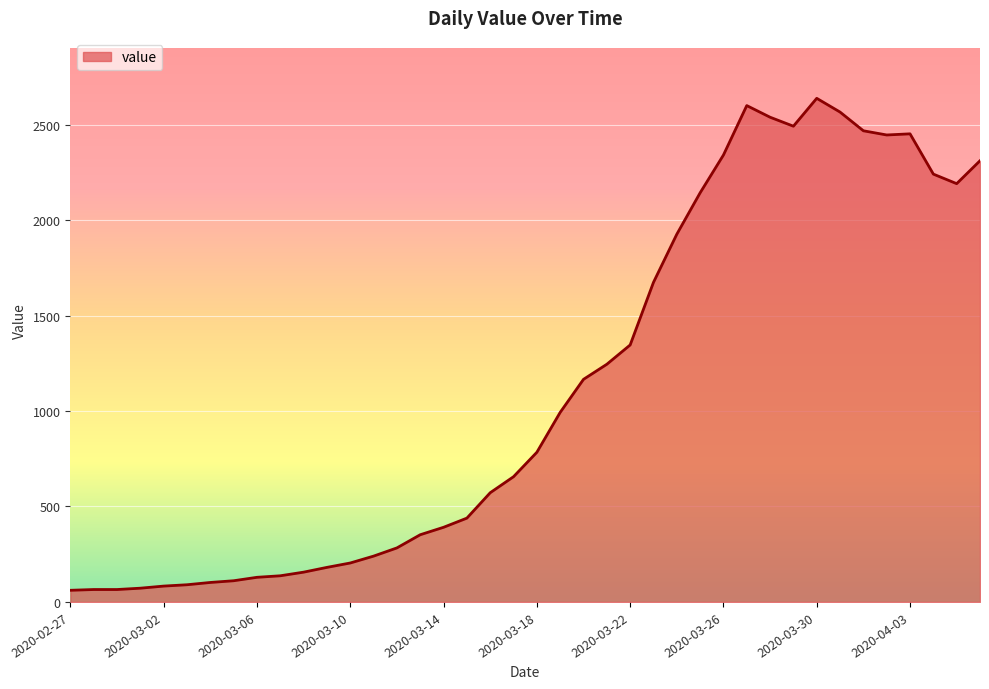

What is the difference between the maximum and minimum values?

2577